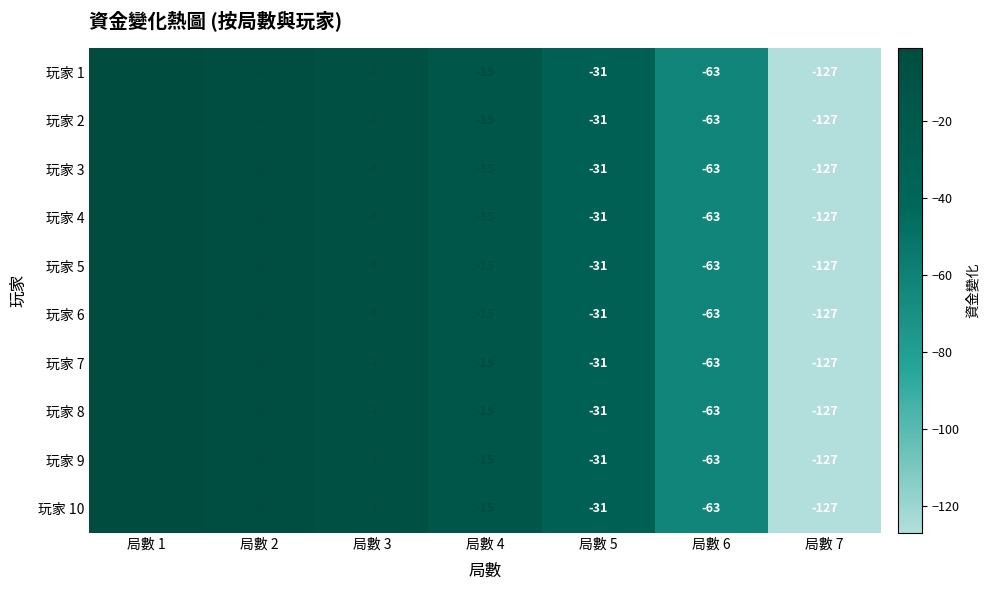

True or false: 玩家 1 has a value of -1 at 局數 1.

True